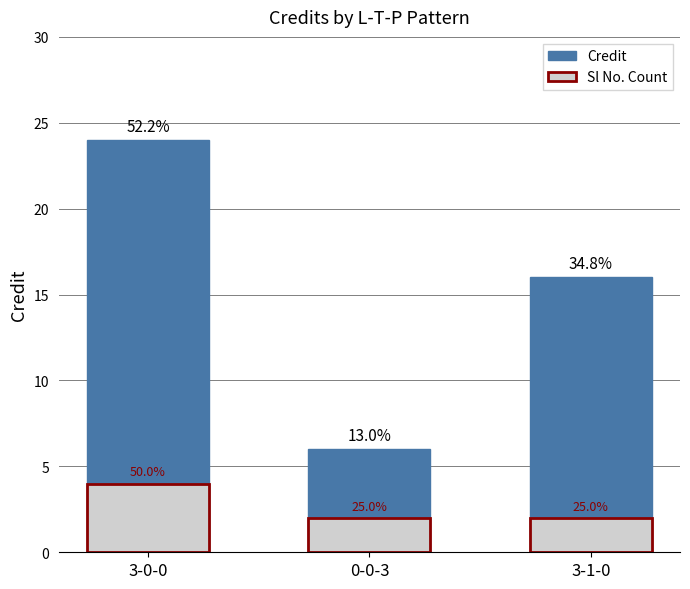

Is the value of Credit at 3-1-0 greater than the value of Sl No. Count at 3-1-0?

Yes